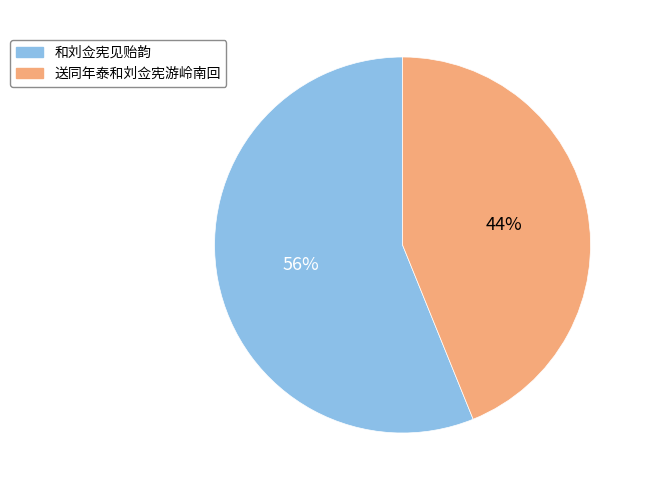

Which slice is the largest?

和刘佥宪见贻韵